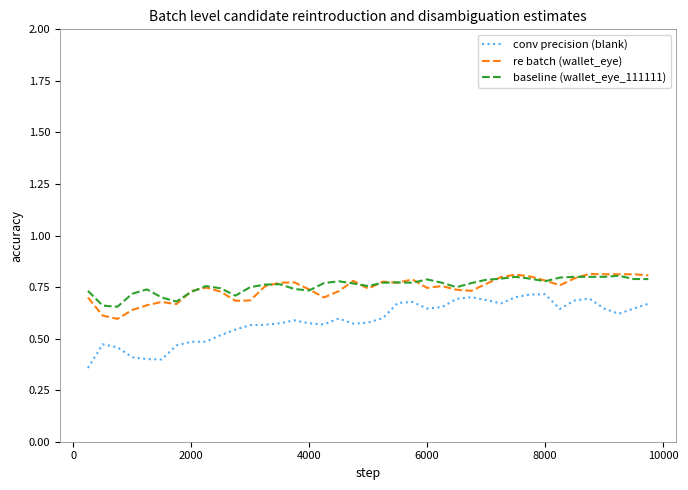

Count the re batch (wallet_eye) values in the range 0 to 1.

39